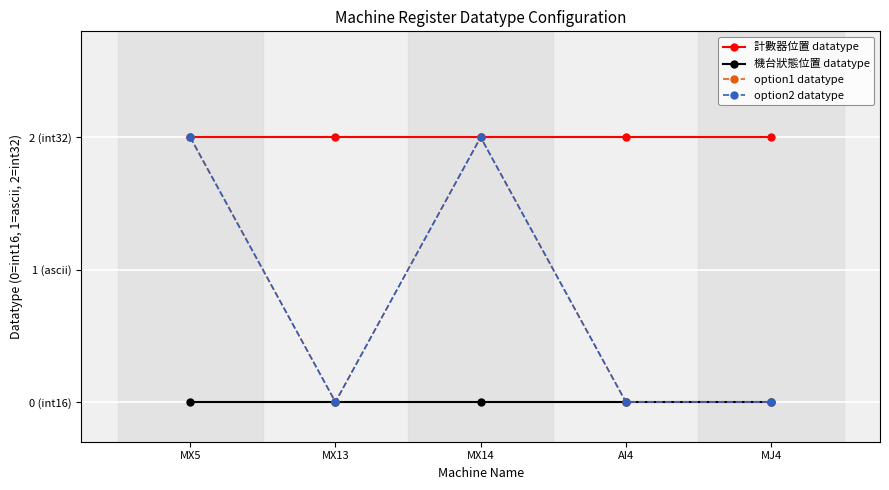

What is the value of the 計數器位置 datatype point at the 5th from the left?

2